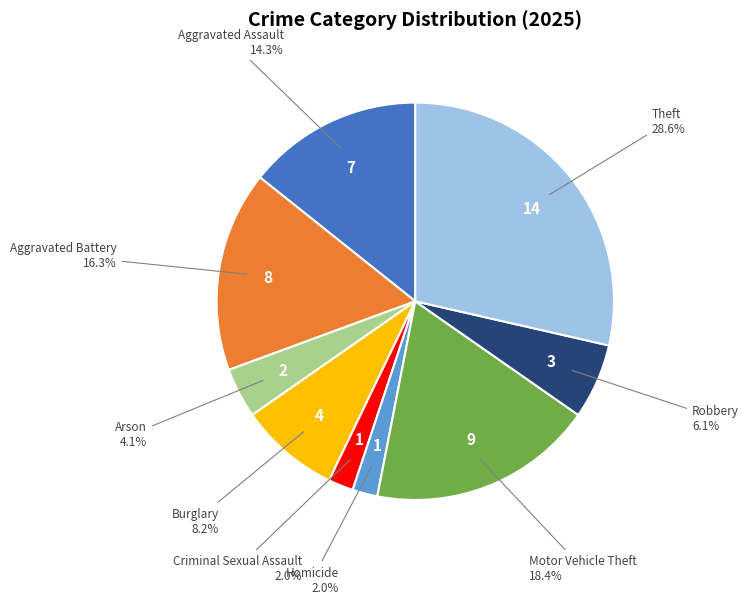

Is there any slice that represents more than half of the pie?

No